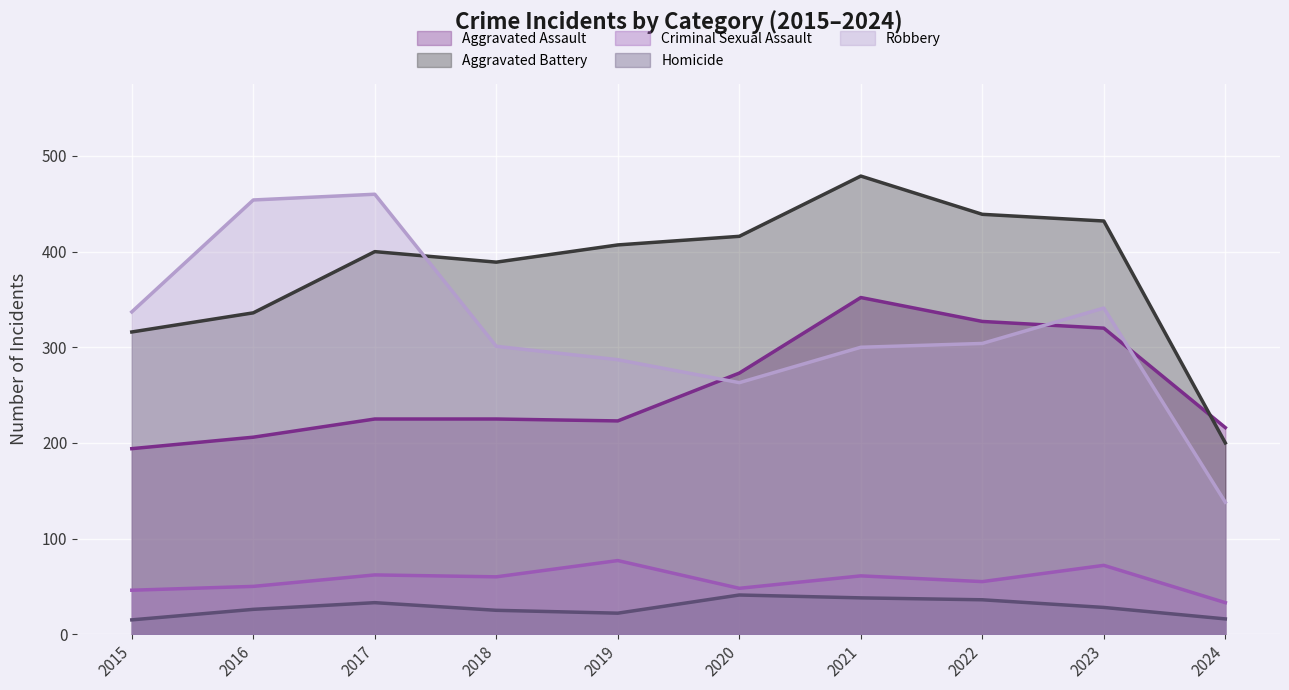

Which series has the widest spread of values?

Robbery